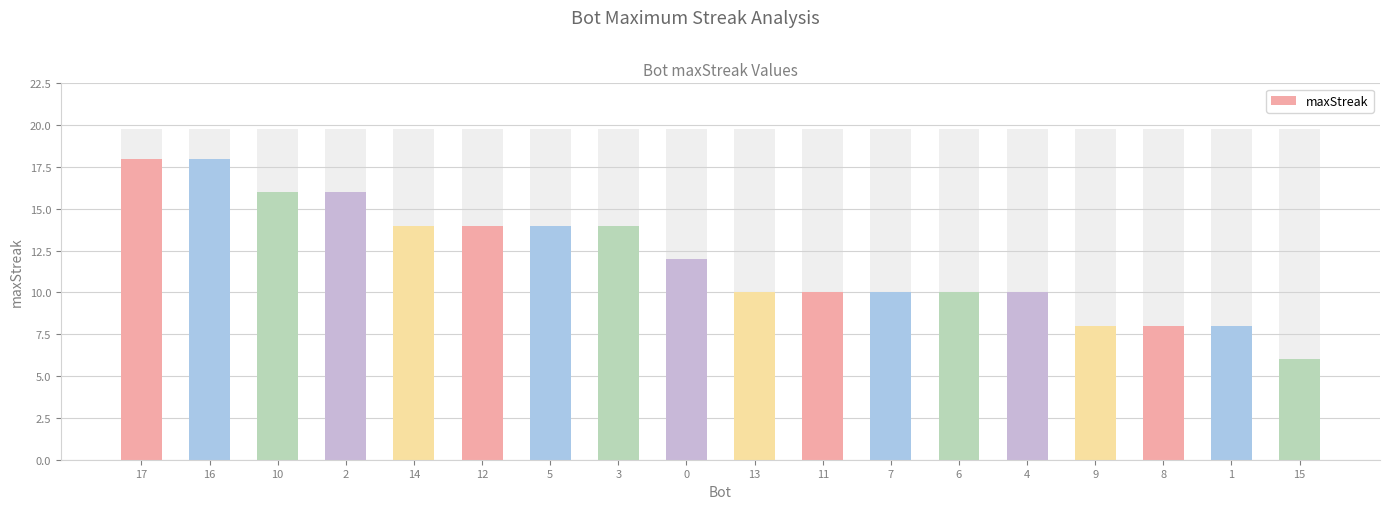

What is the change in value from 2 to 13?

-6